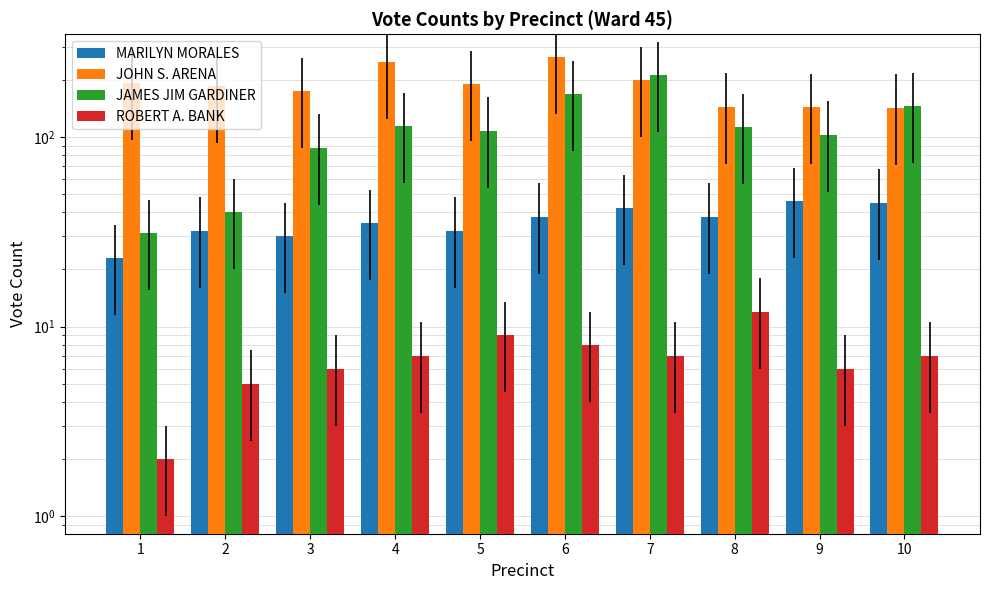

Where does the MARILYN MORALES series first go above 38?

7